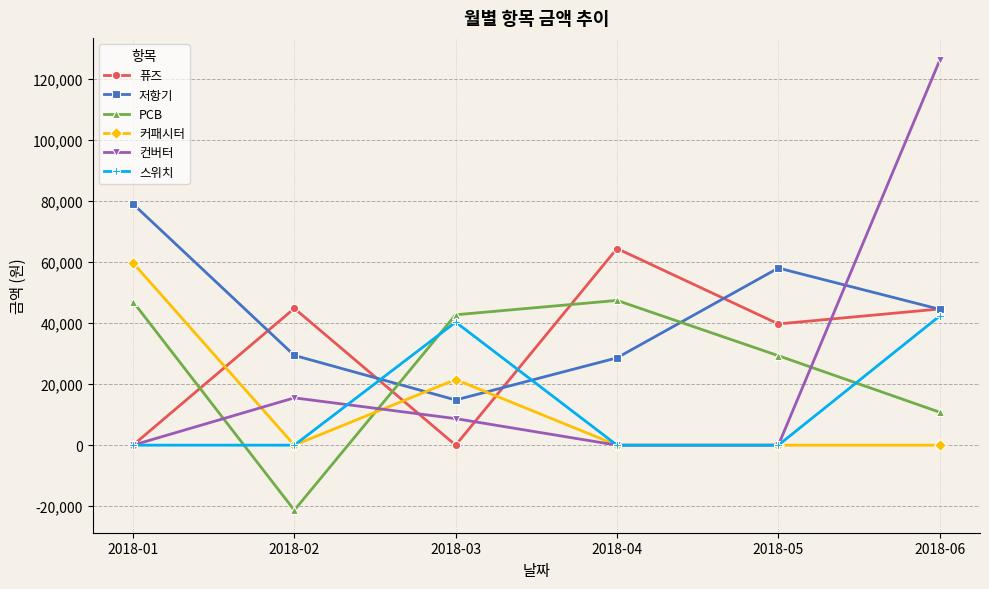

At how many categories does at least one series exceed 40771?

6